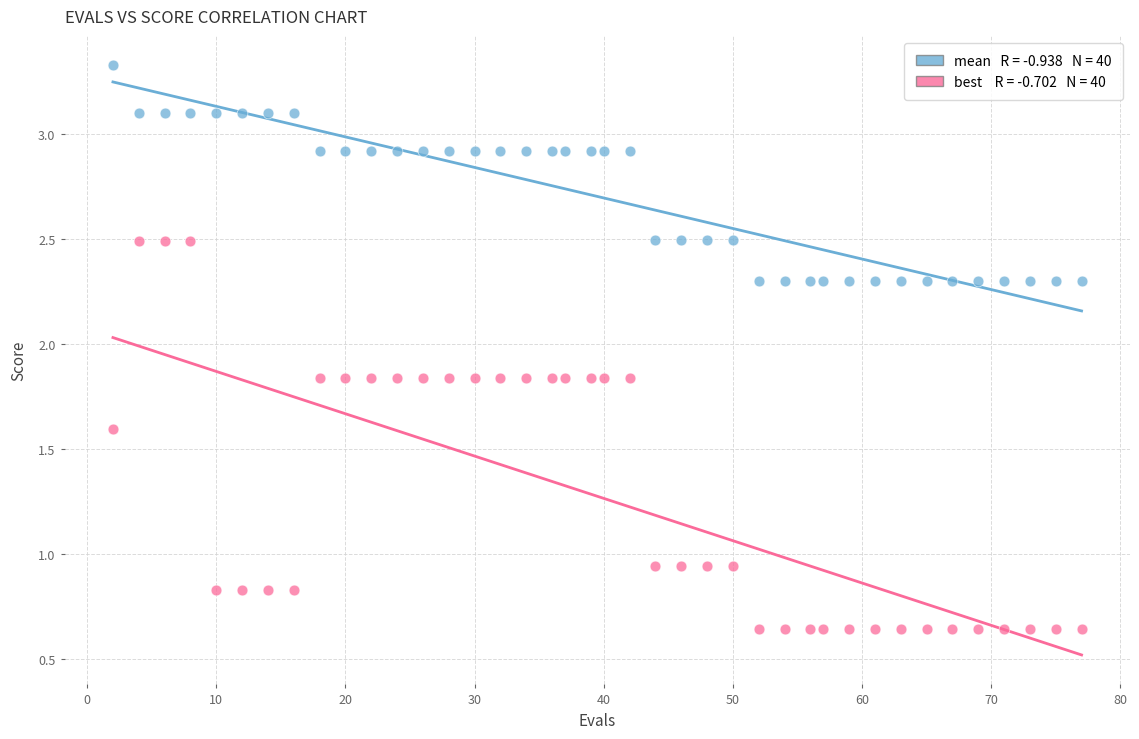

Across all data points, what is the range of Y values (max minus min)?

2.7